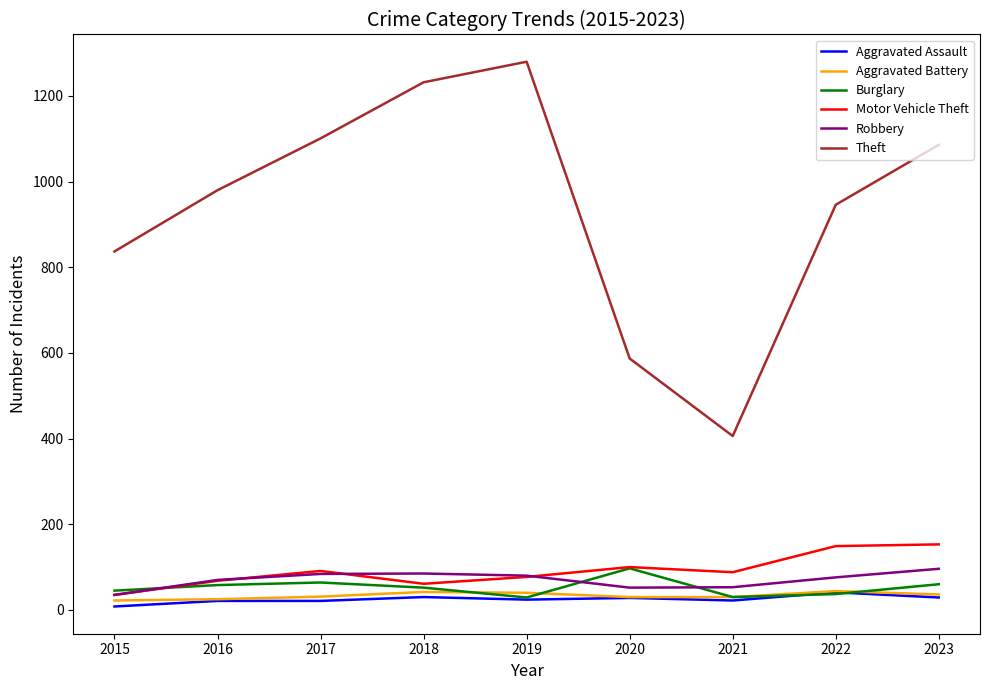

Which series has the largest range (max minus min)?

Theft